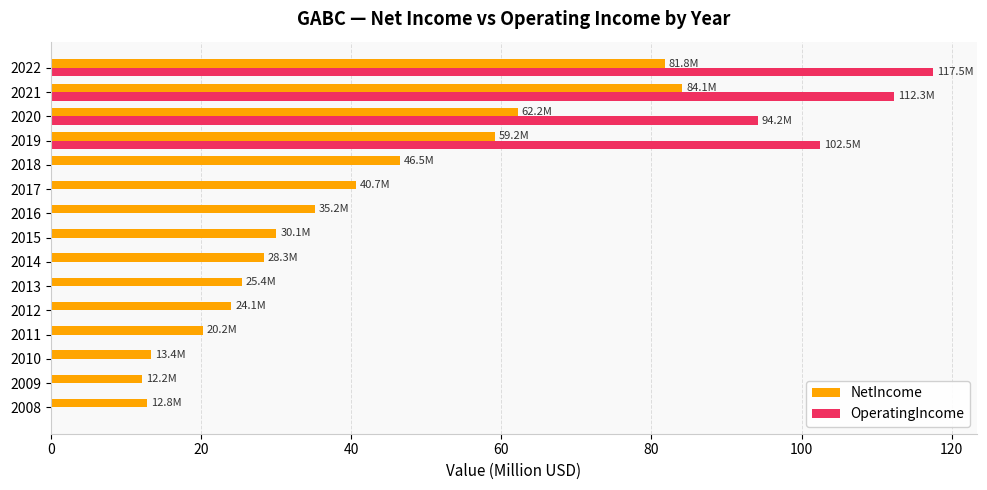

What is the average value of the NetIncome series?

38.4